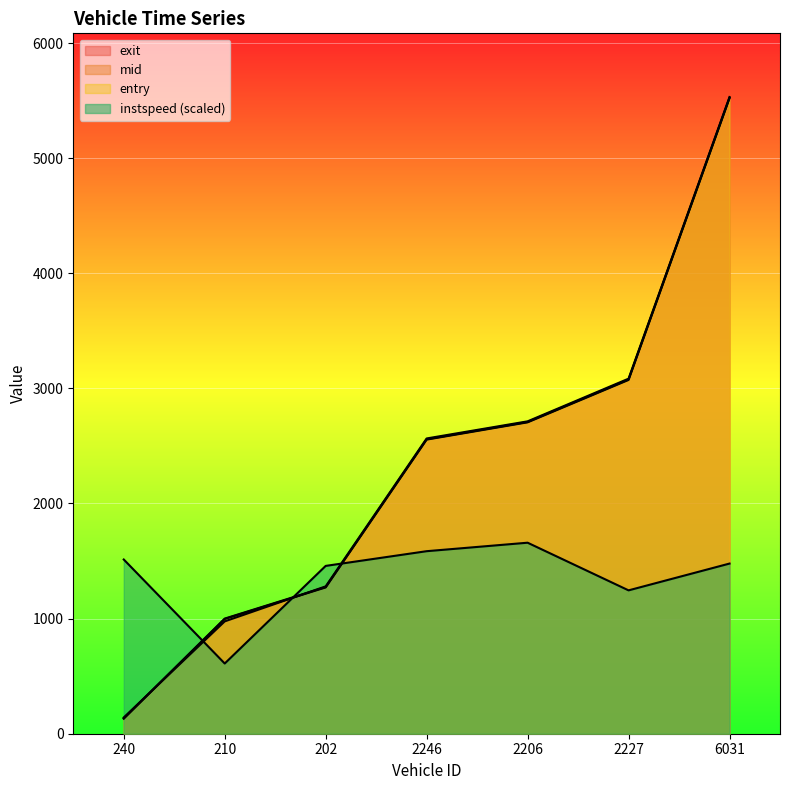

What is the average value of the mid series?

2325.2